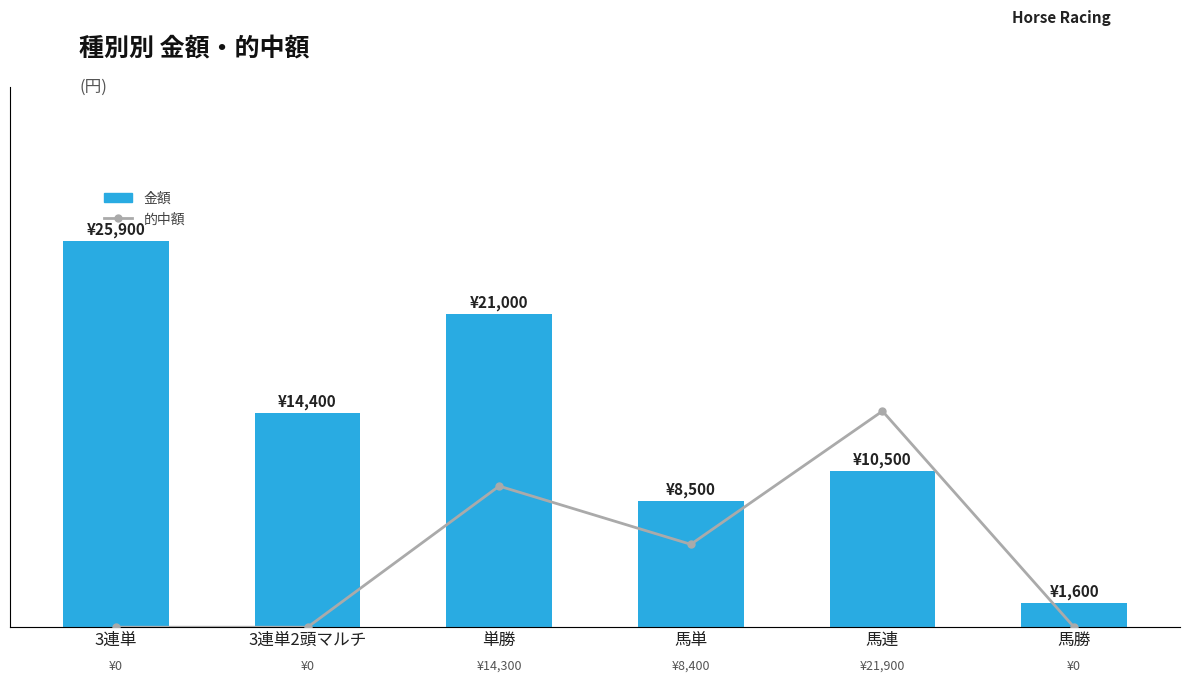

Count the 的中額 values in the range 0 to 14300.

5